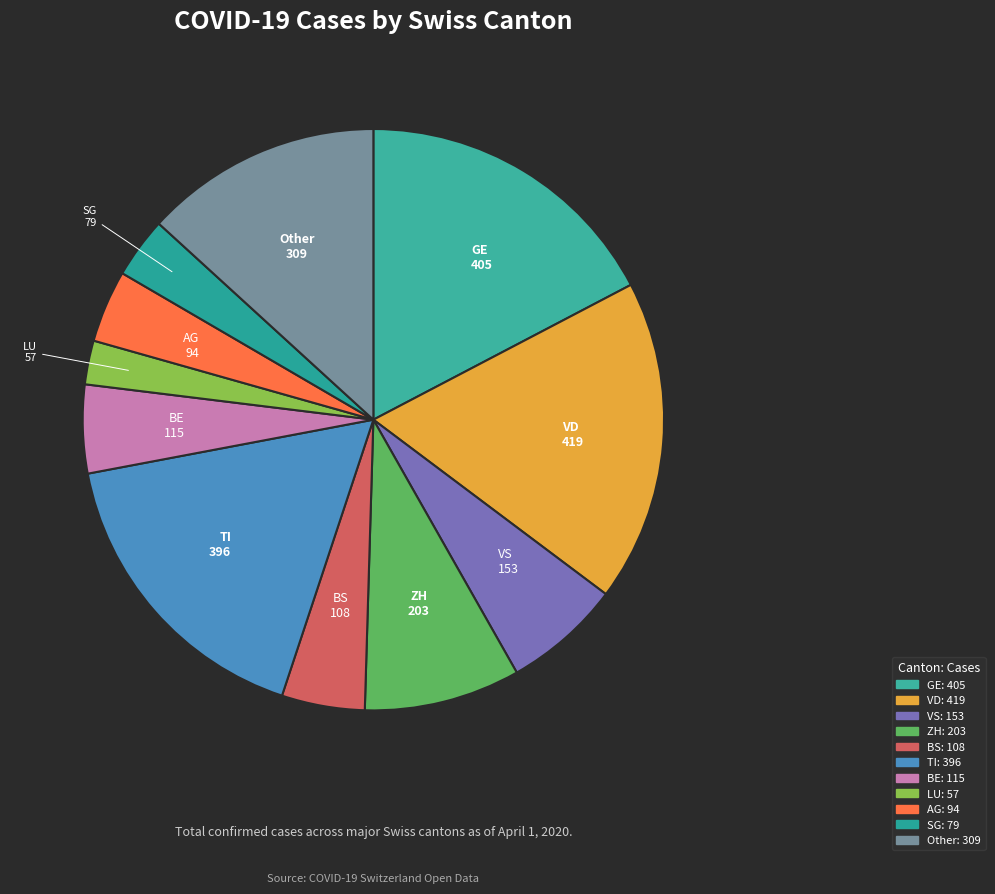

Count the number of slices in the pie.

11